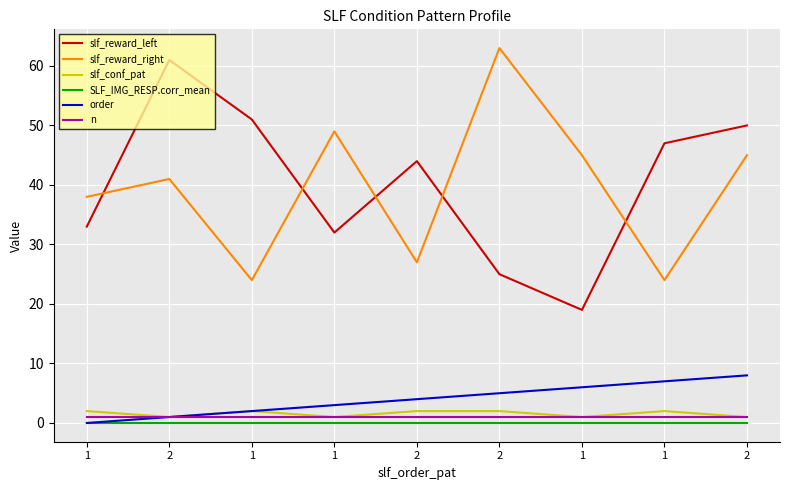

True or false: SLF_IMG_RESP.corr_mean has more than 1 interior local peaks.

False